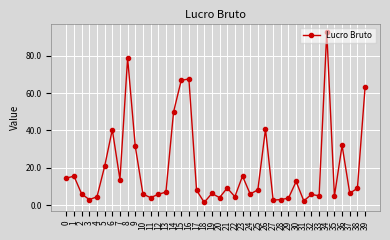

What is the approximate value at 20?

4.1